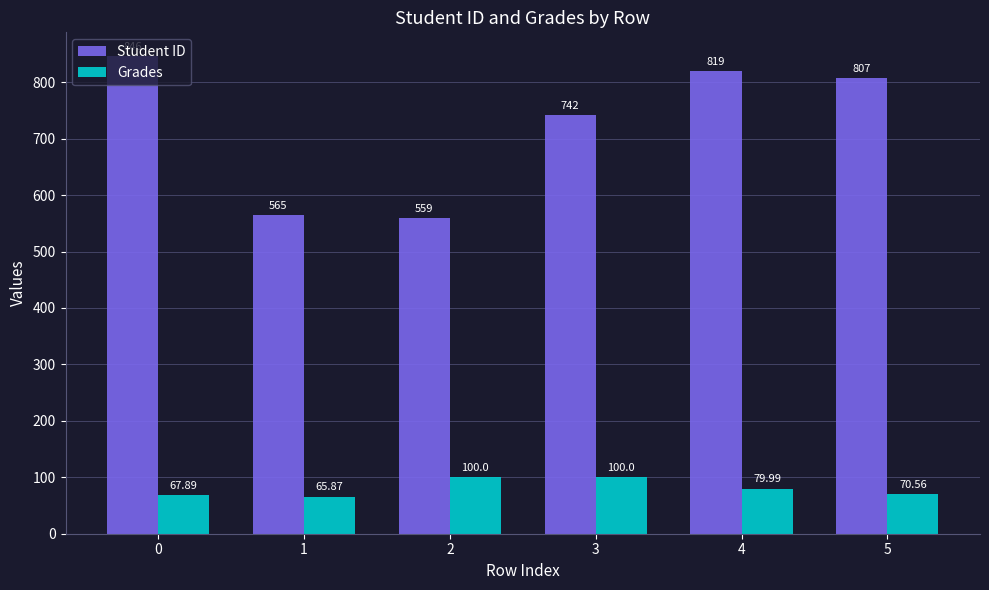

Which series has the largest range (max minus min)?

Student ID